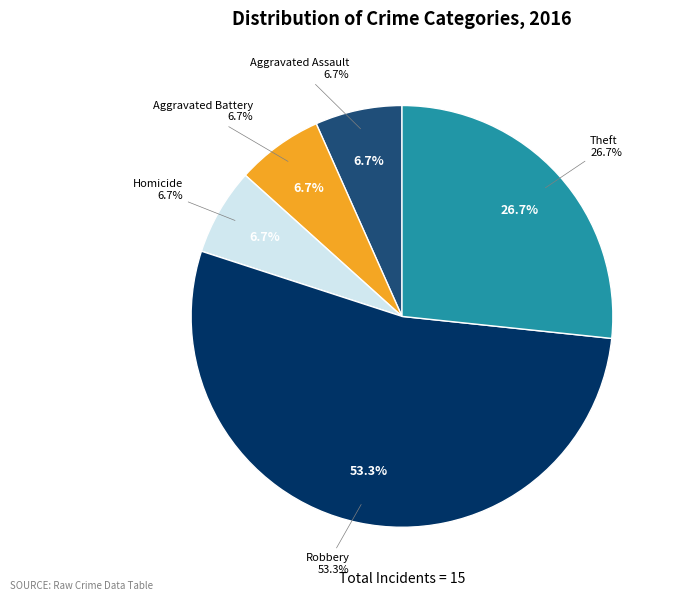

Which category accounts for the majority?

Robbery